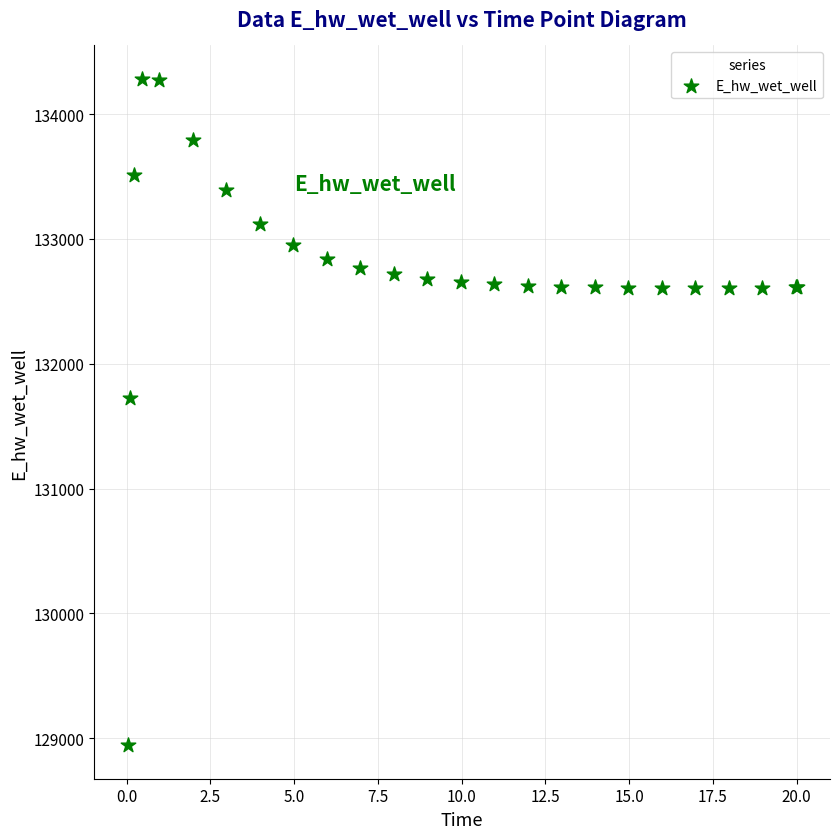

What Y value in the scatter plot is closest to 131612?

131727.9